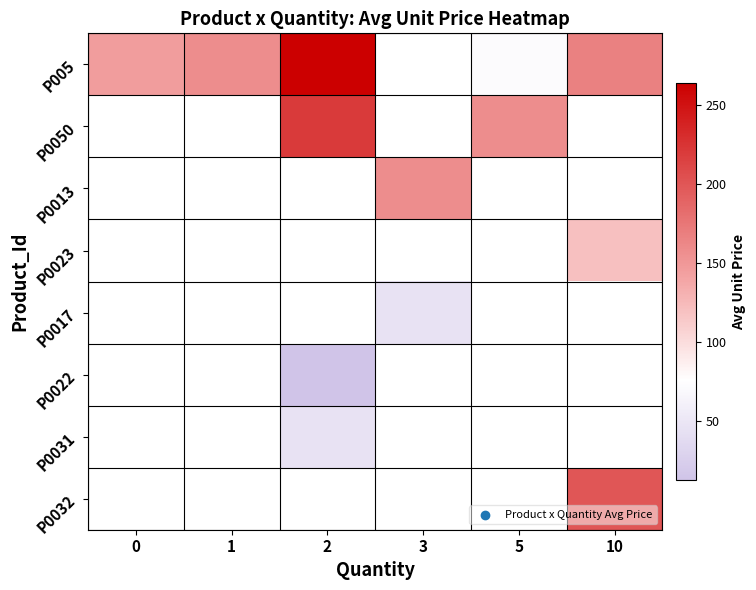

The P0050 series shows 157.0 at 5. True or false?

True